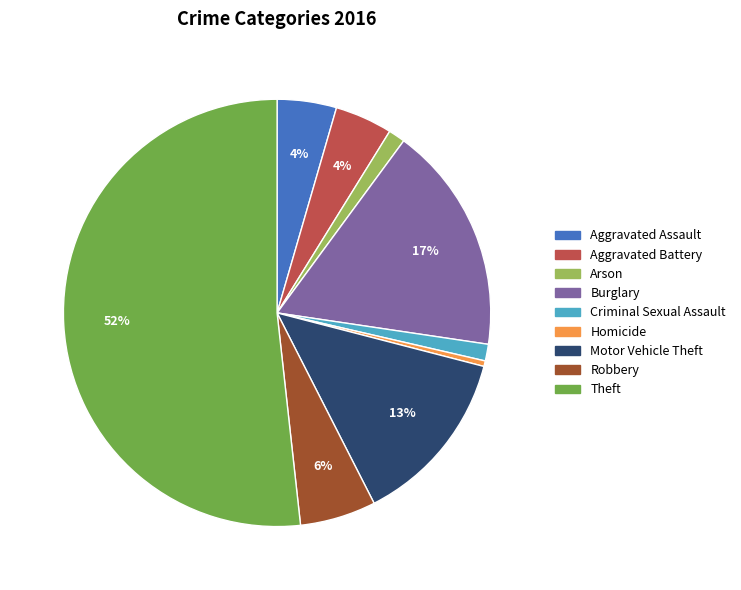

Is it true that Theft is 39% of the pie?

False